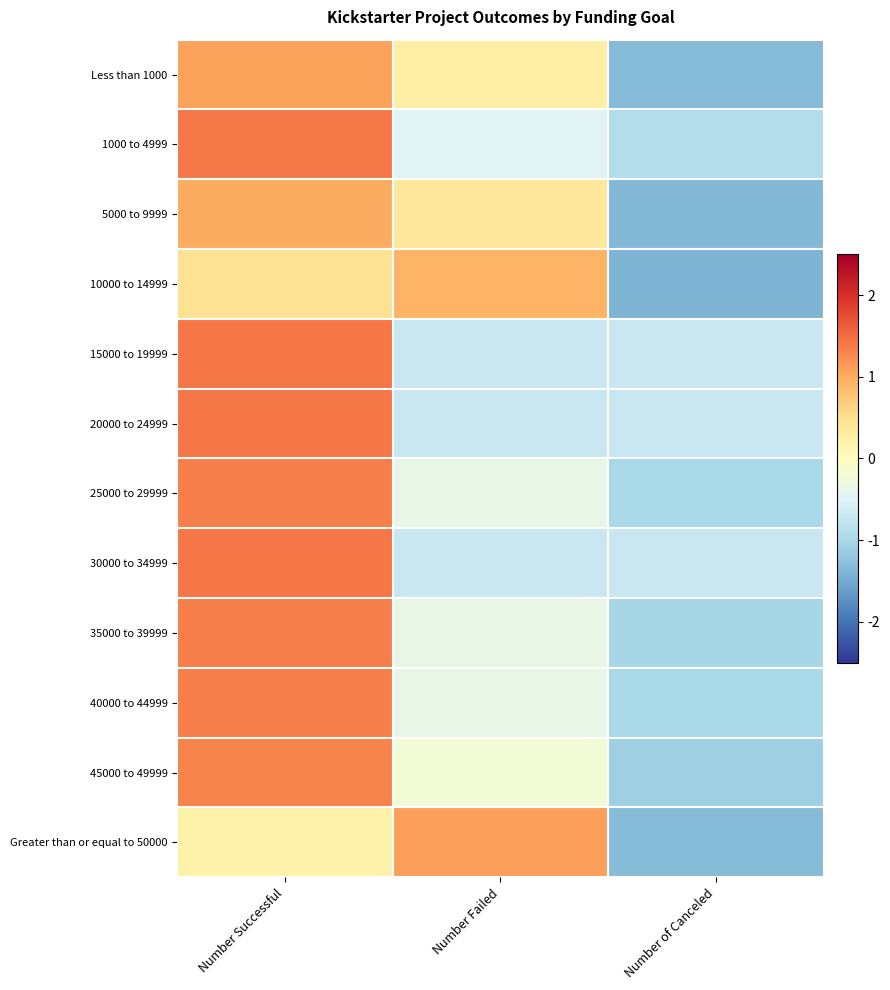

What is the greatest value displayed?

1.4